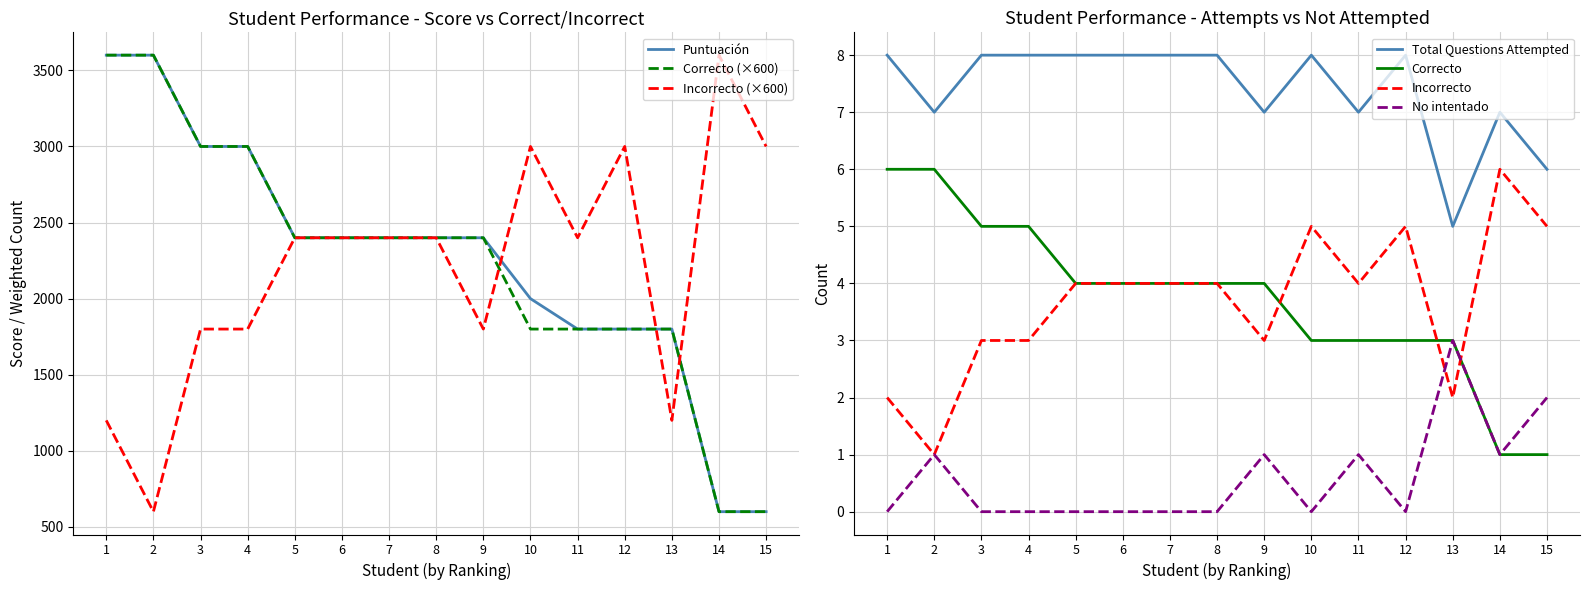

Which series has the largest total across all categories?

Puntuación